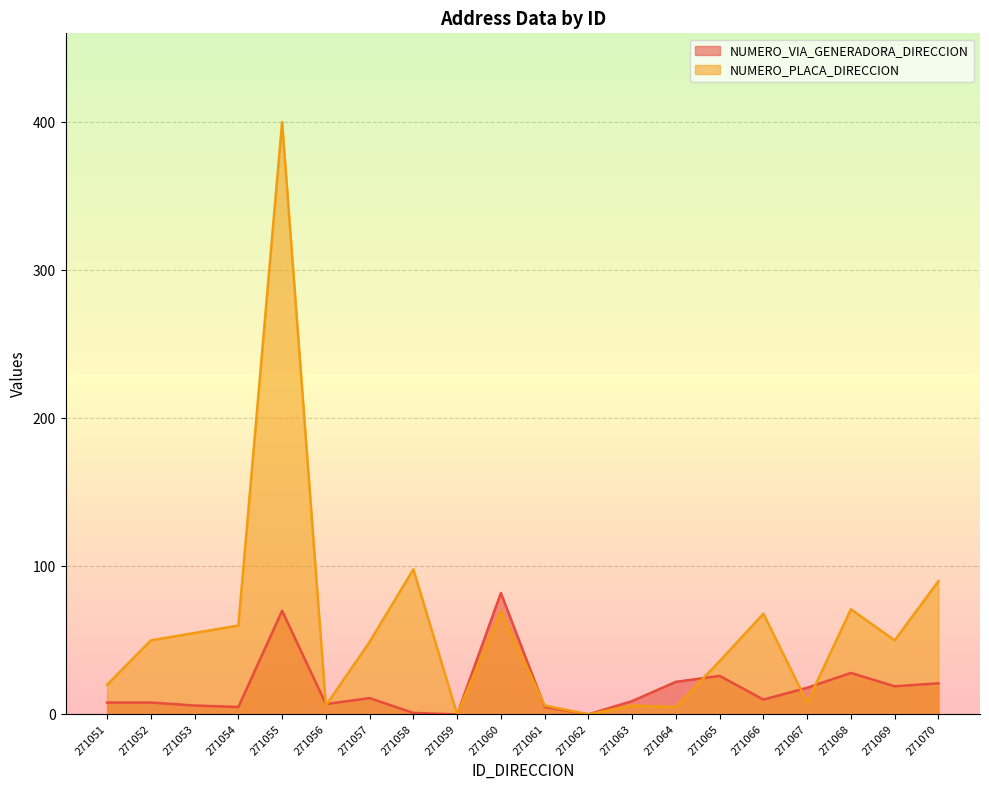

Between 271059 and 271061, which series saw the biggest shift?

NUMERO_PLACA_DIRECCION